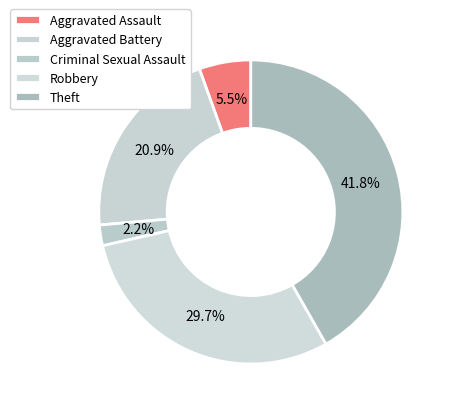

Is it true that Theft is 34% of the pie?

False